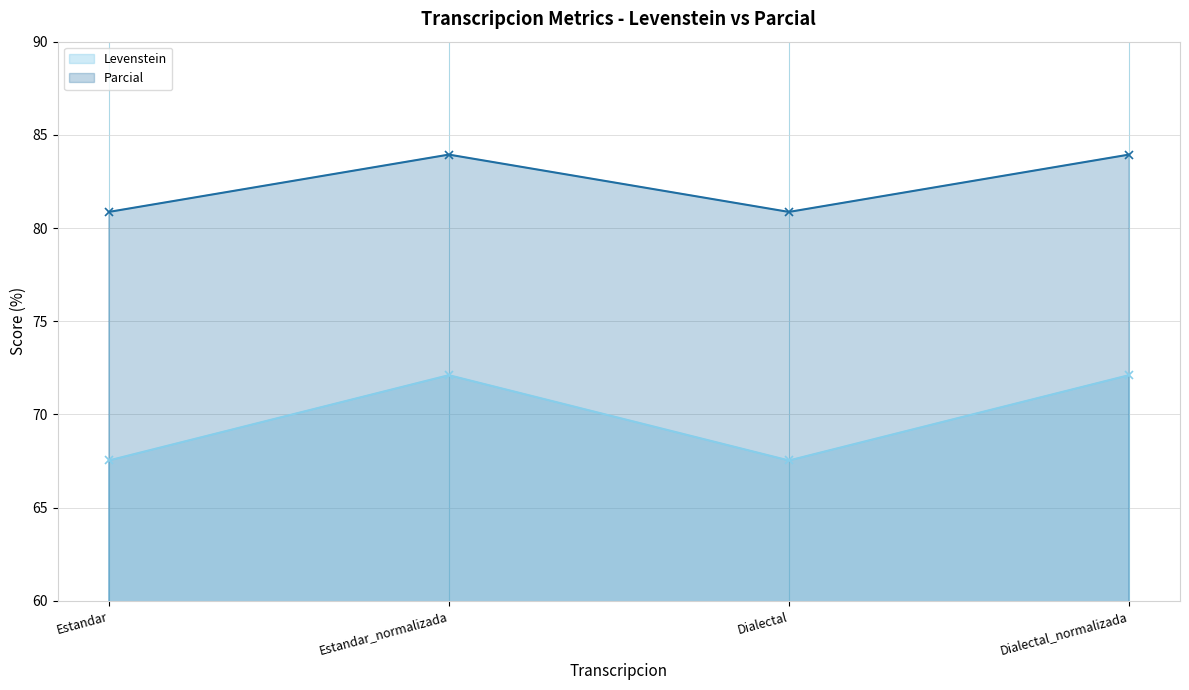

True or false: Levenstein and Parcial cross at least once.

False